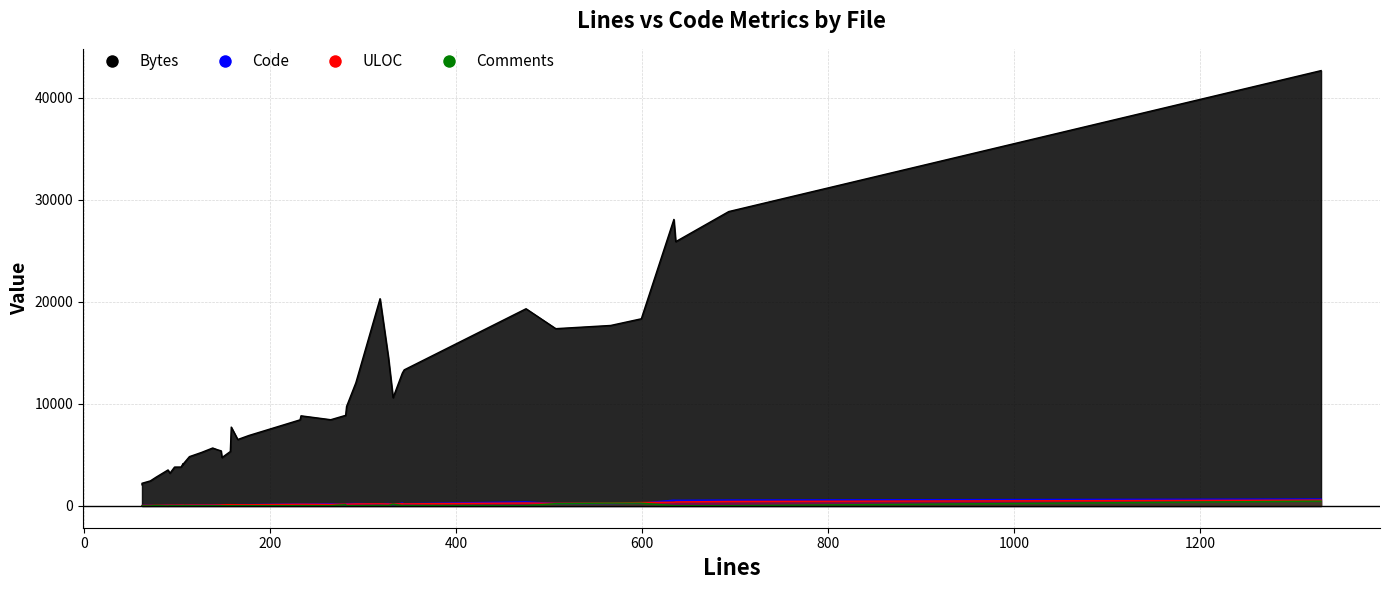

What is the value of the Comments point at the 35th from the left?

274